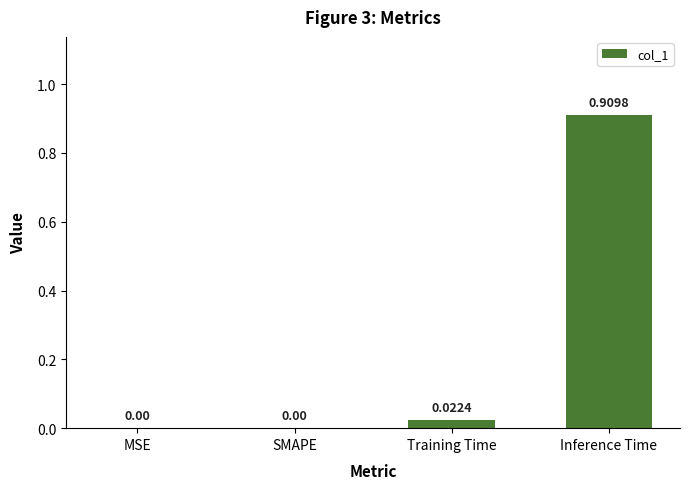

True or false: the data shows 0.6 at MSE.

False